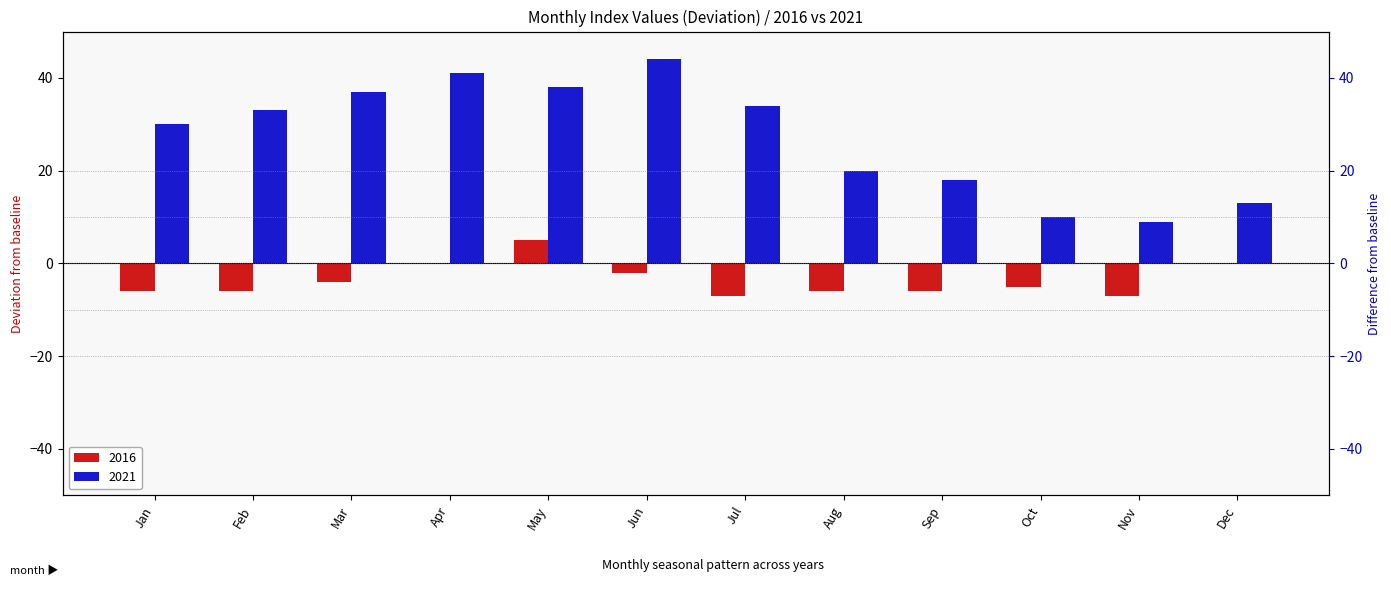

Where is 2021 nearest to the value 26?

Jan